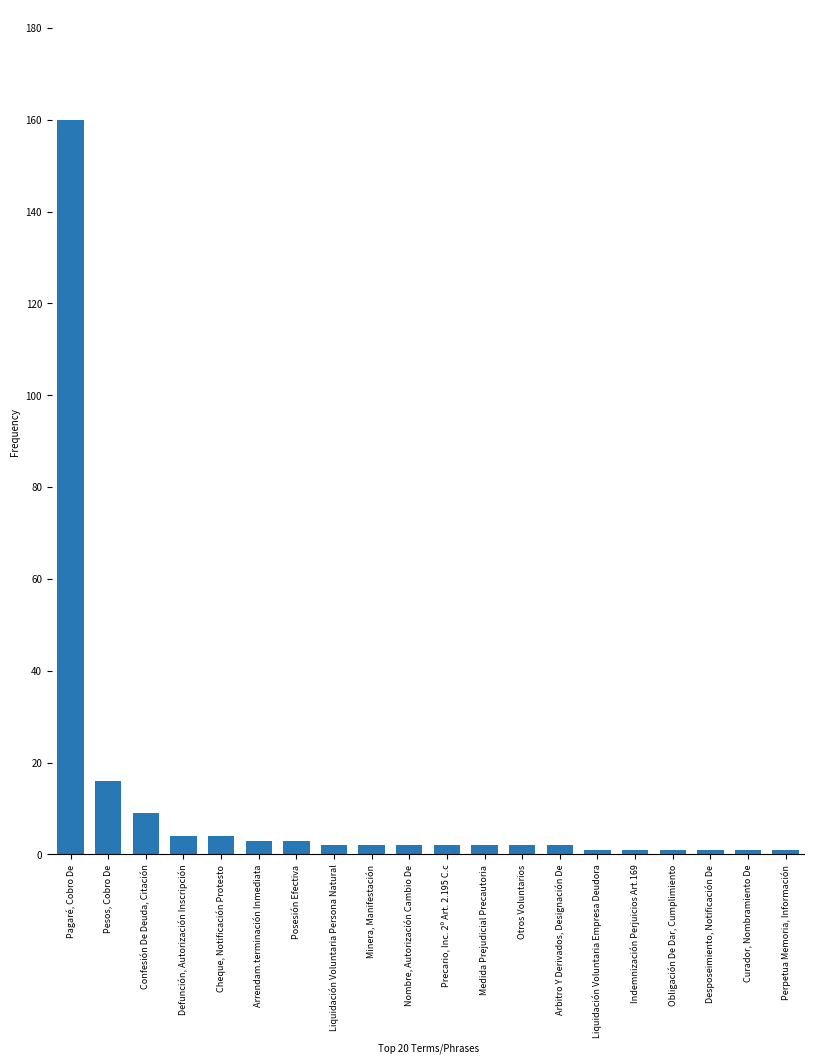

What is the difference between the second highest and minimum values?

15